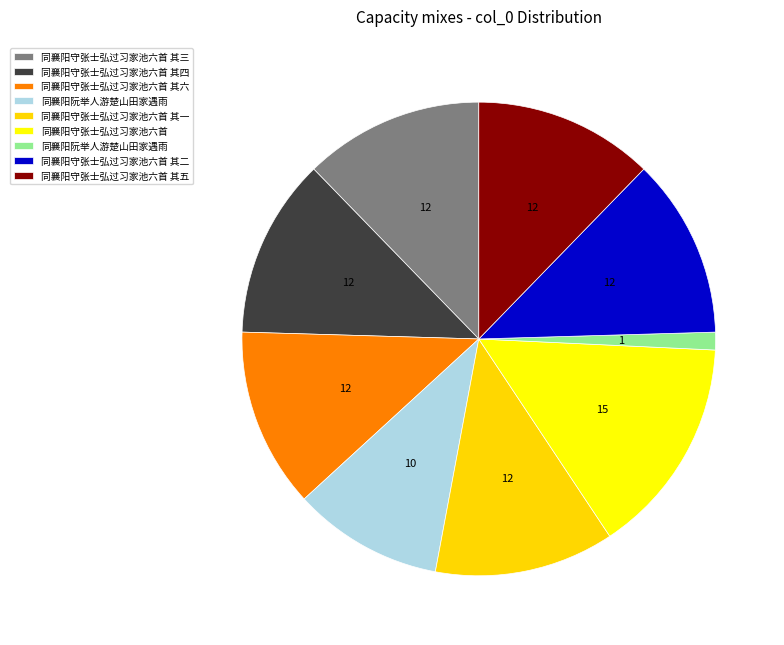

How many segments does this pie chart have?

9